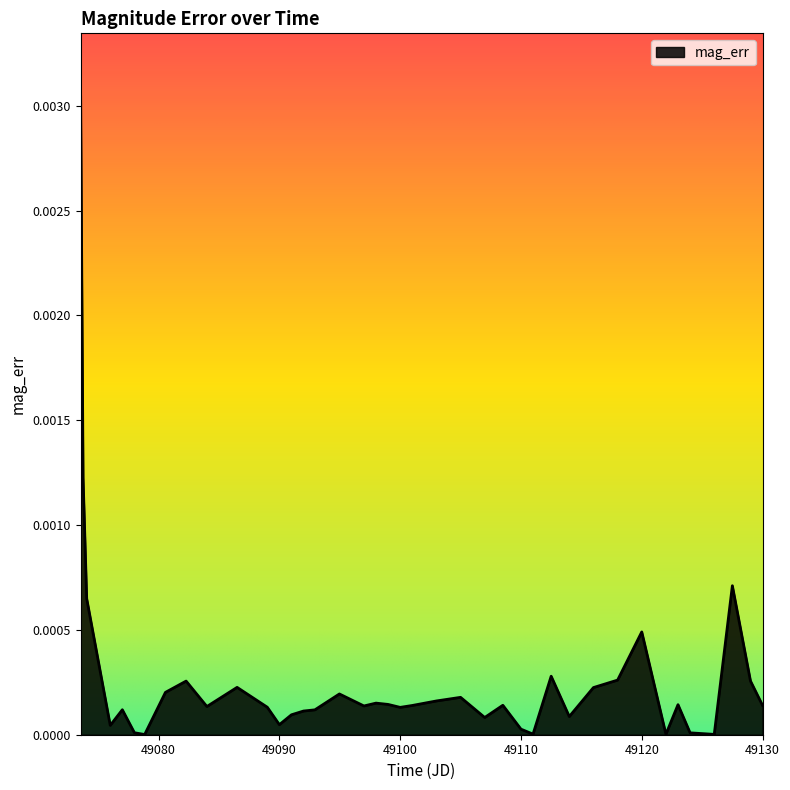

What is the label of the 31st point from the right?

49084.0